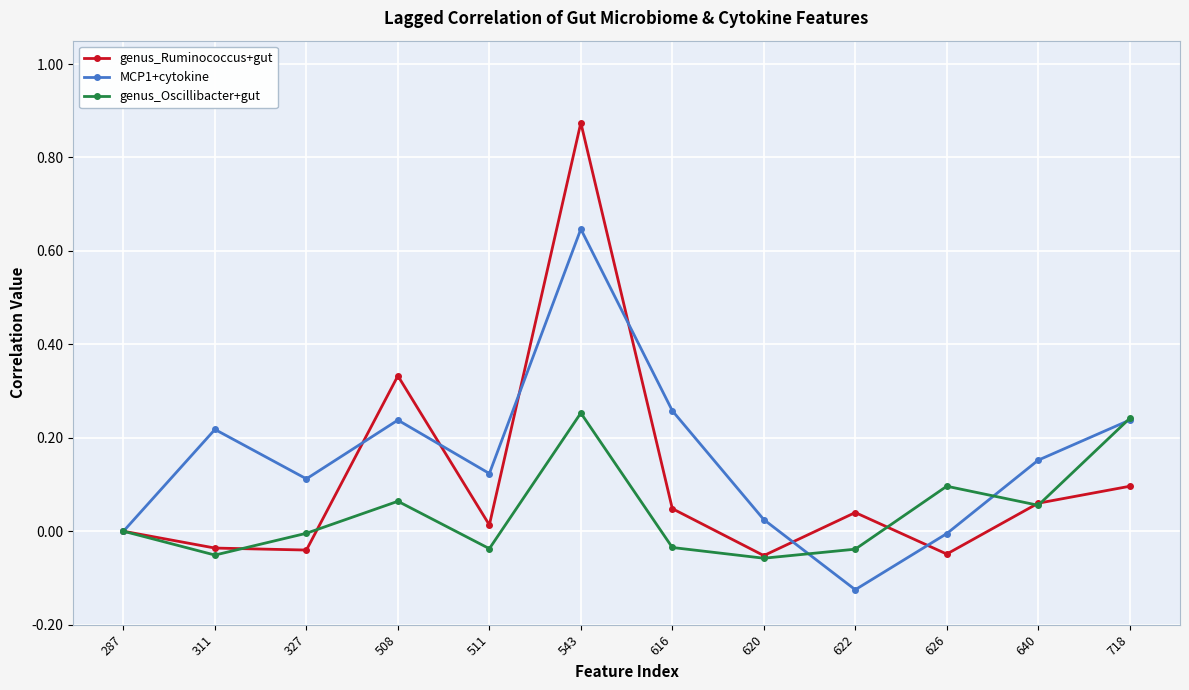

At which category does the chart reach its minimum across all series?

622